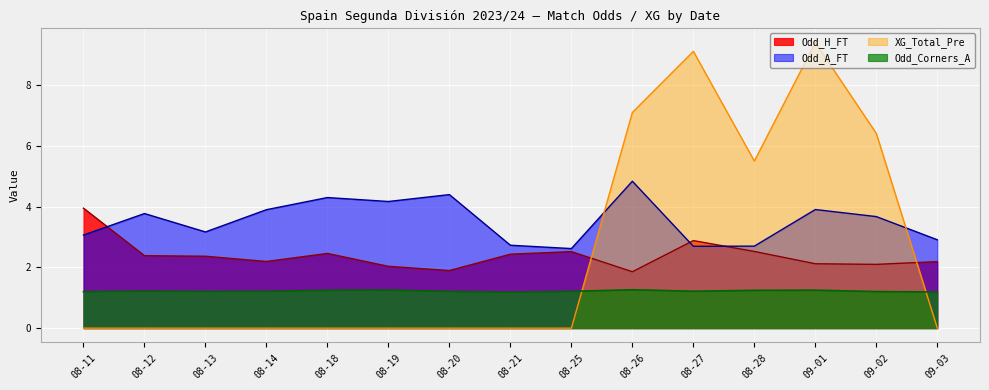

What is the average value of the Odd_A_FT series?

3.5